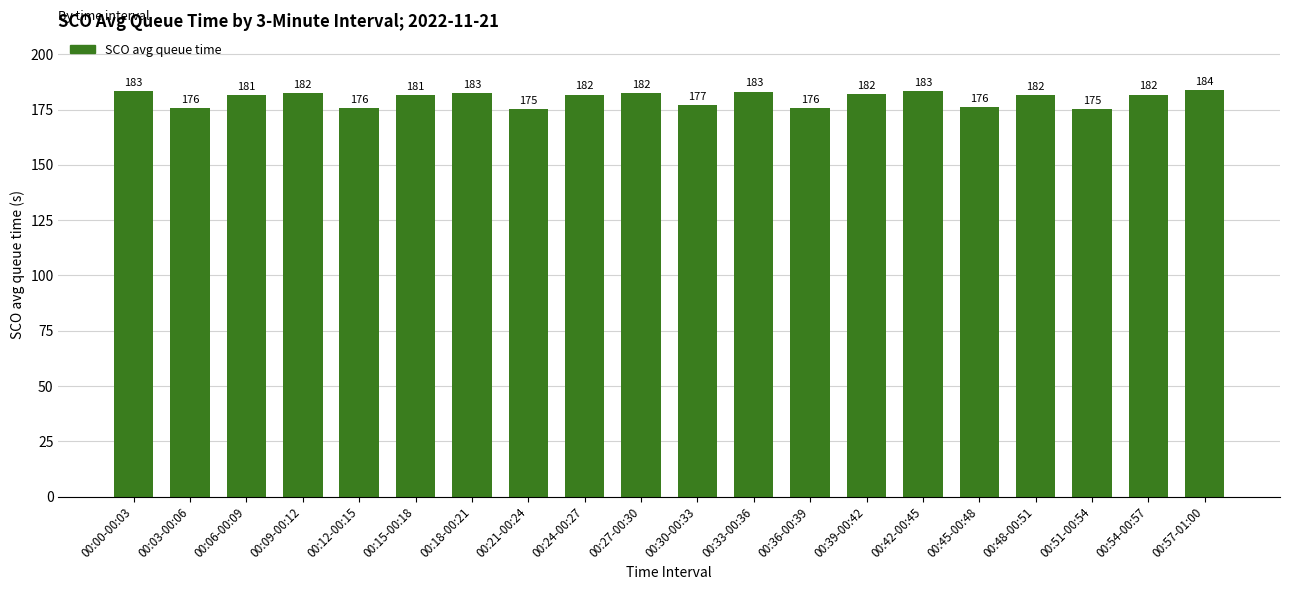

What is the minimum value shown in the chart?

175.2